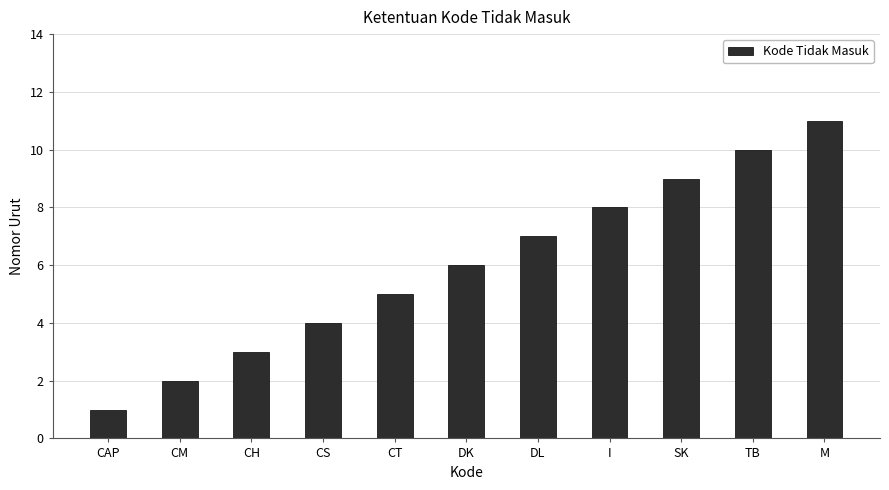

At which label is the value closest to 6?

DK